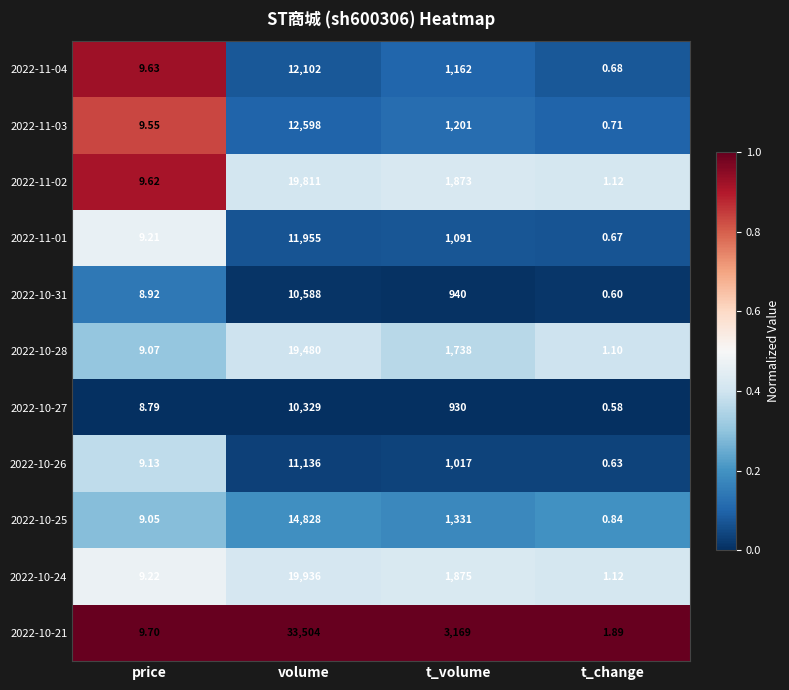

What is the total value across all series at t_change?

9.9